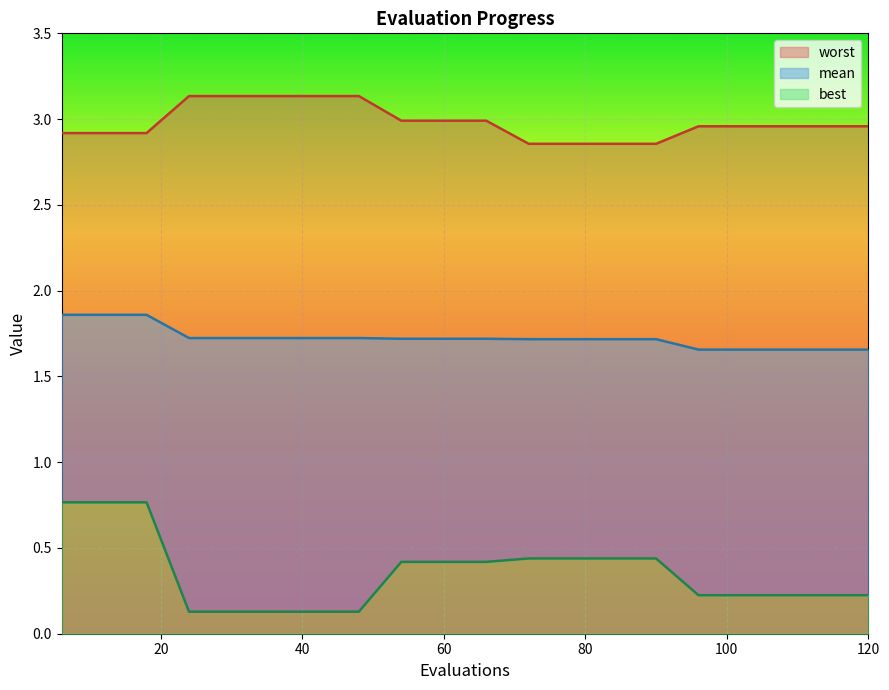

True or false: best and worst cross at least once.

False